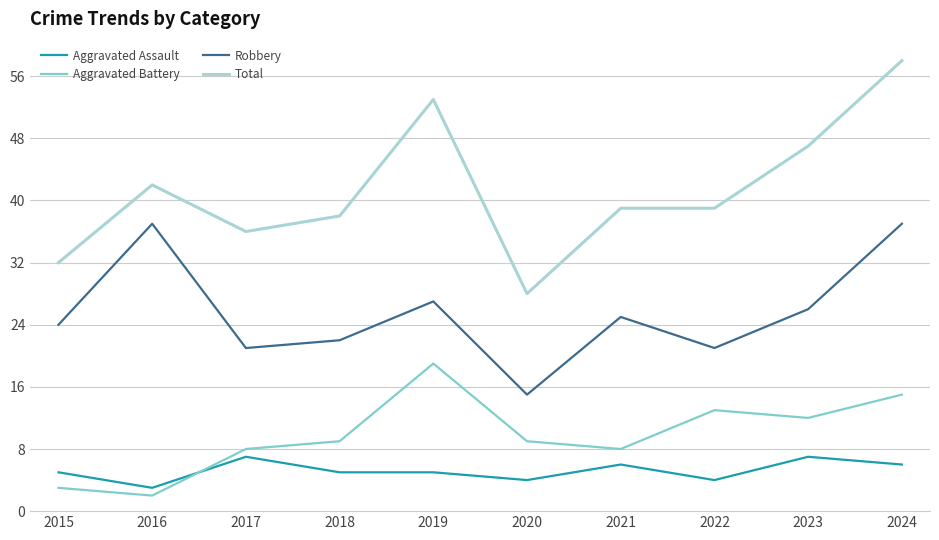

How many interior local valleys does the Robbery series have?

3